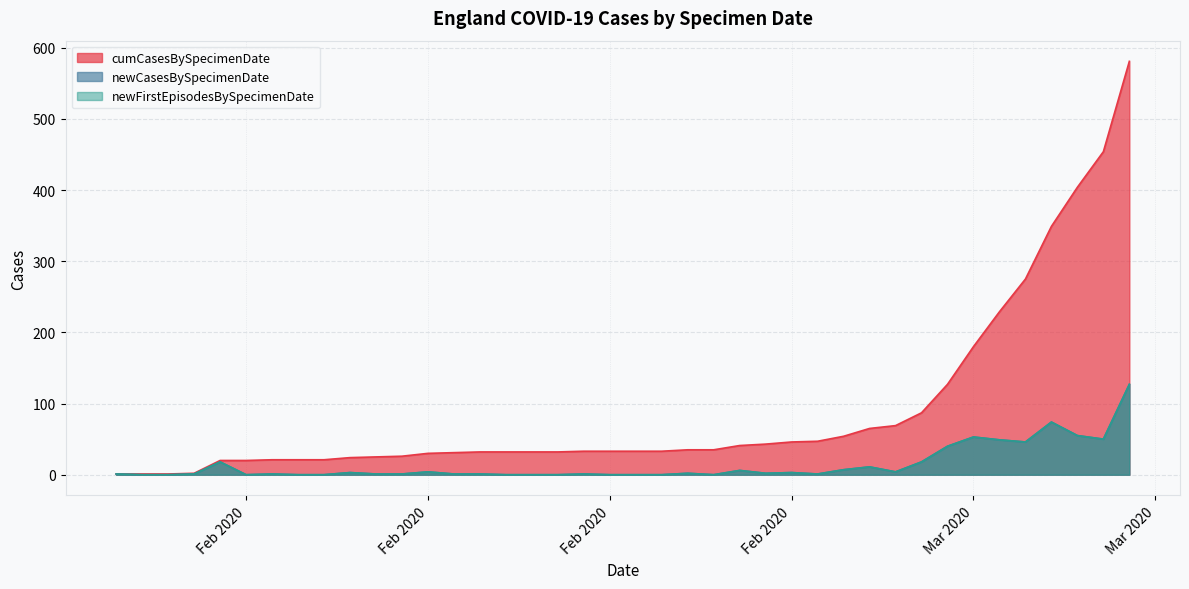

What value does the cumCasesBySpecimenDate series have at 2020-03-07?

404